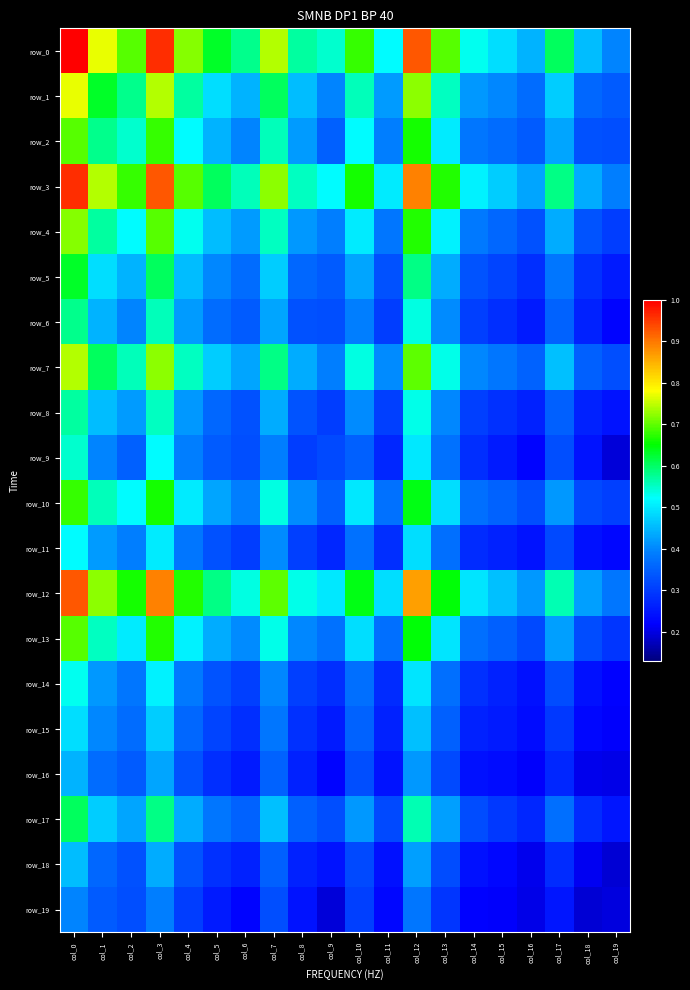

At which label does row_9 reach its minimum?

col_19